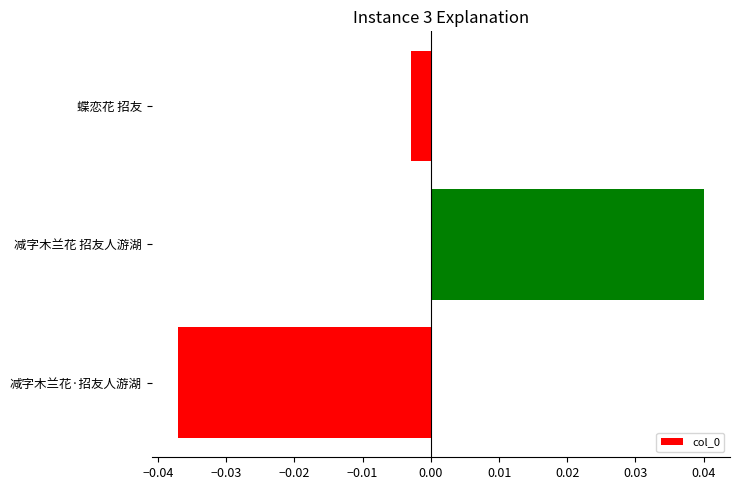

The value at 减字木兰花·招友人游湖 is -0.1. True or false?

False